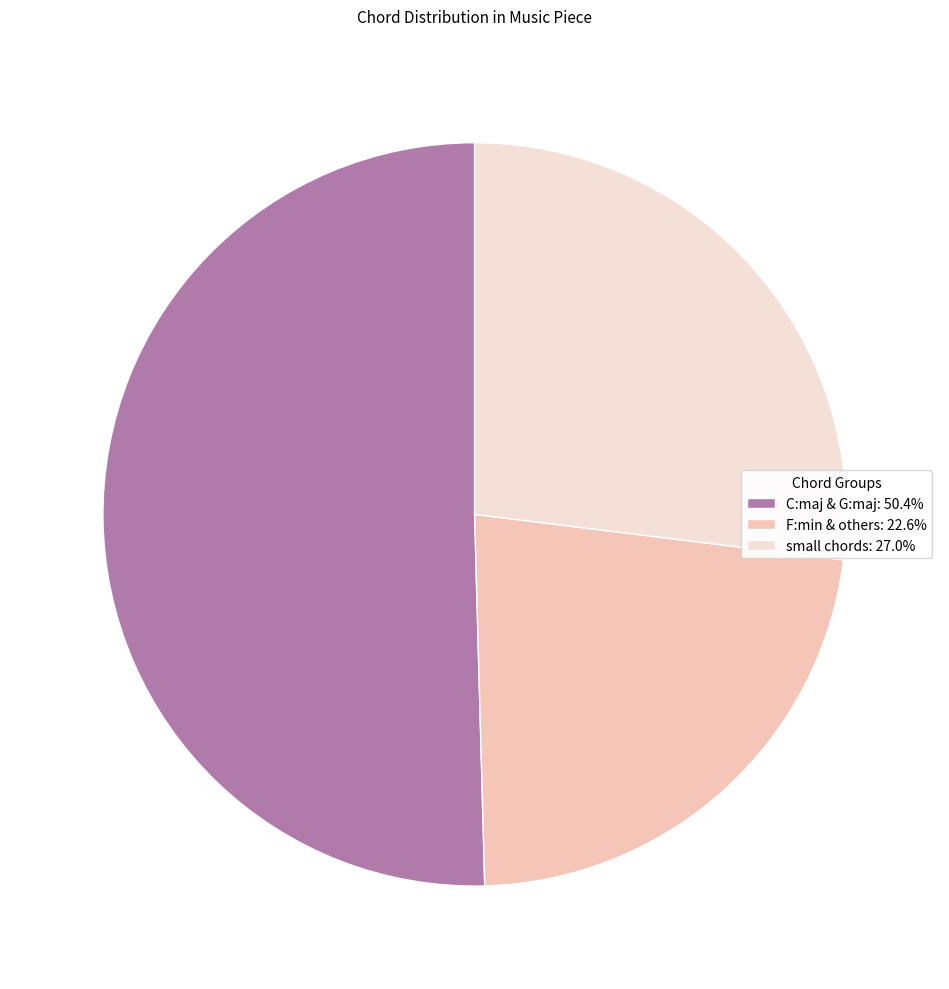

Approximately how many times larger is the value at C:maj & G:maj: 50.4% compared to F:min & others: 22.6%?

2.2